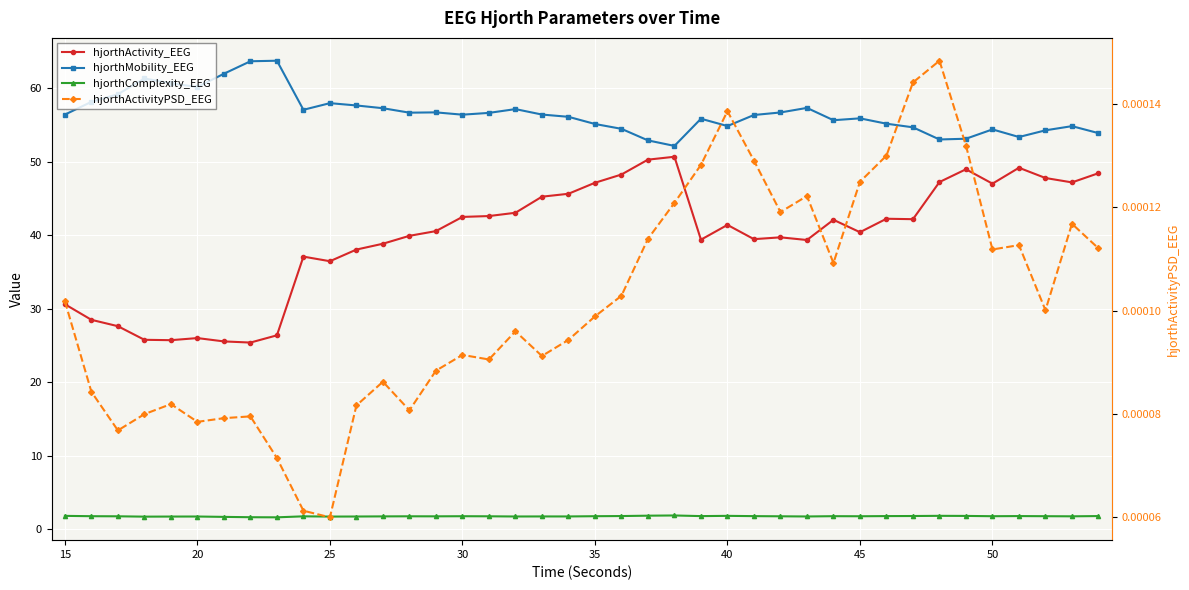

True or false: hjorthActivityPSD_EEG and hjorthActivity_EEG cross at least once.

False